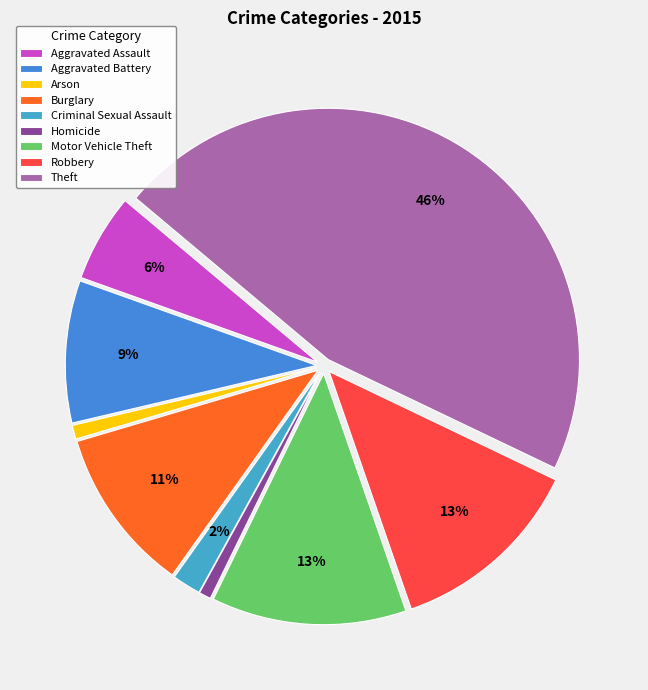

How many slices are in this pie chart?

9